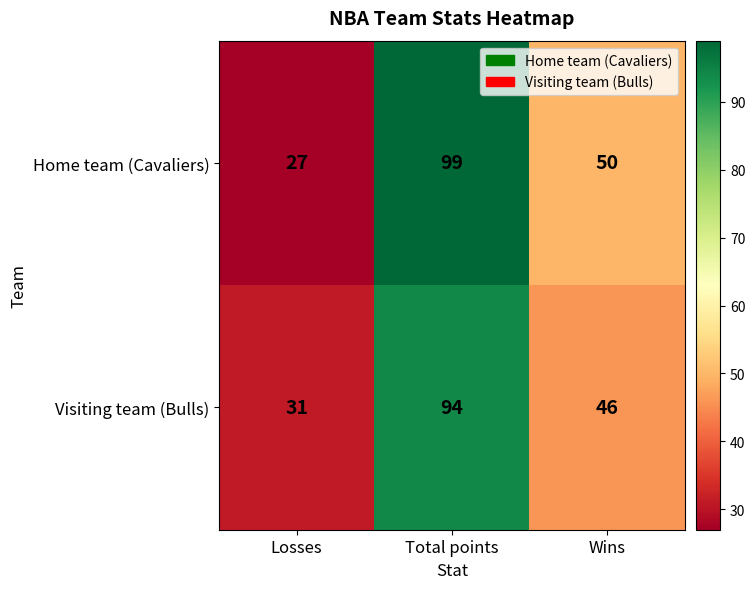

Where does the Visiting team (Bulls) series first go above 46?

Total points